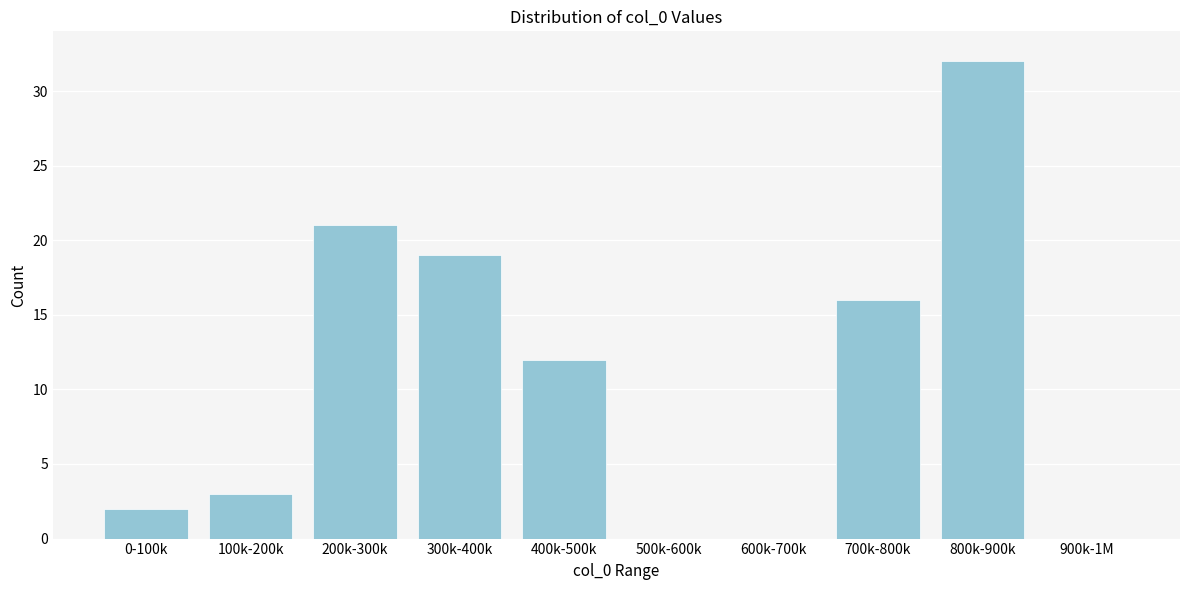

Reading left to right, list all the values displayed in this chart.

0-100k=2	100k-200k=3	200k-300k=21	300k-400k=19	400k-500k=12	500k-600k=0	600k-700k=0	700k-800k=16	800k-900k=32	900k-1M=0